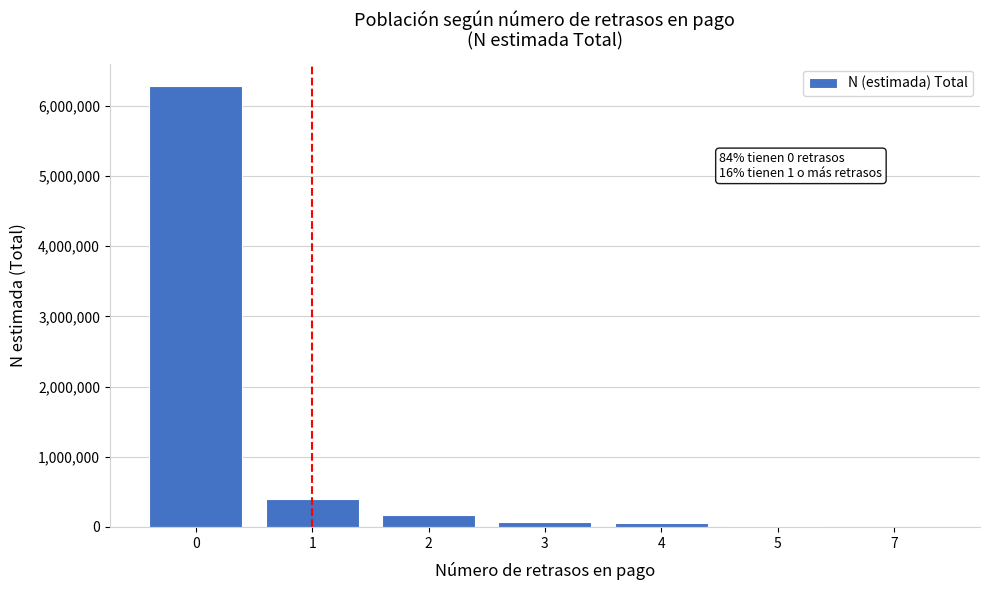

What is the maximum value shown in the chart?

6288833